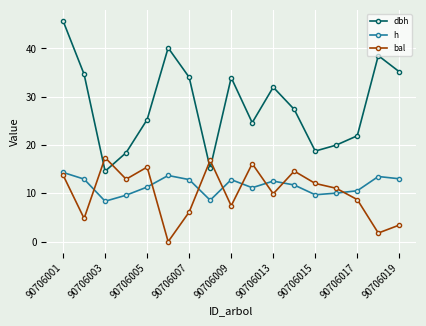

What is the value of the dbh point at the 10th from the left?

24.6